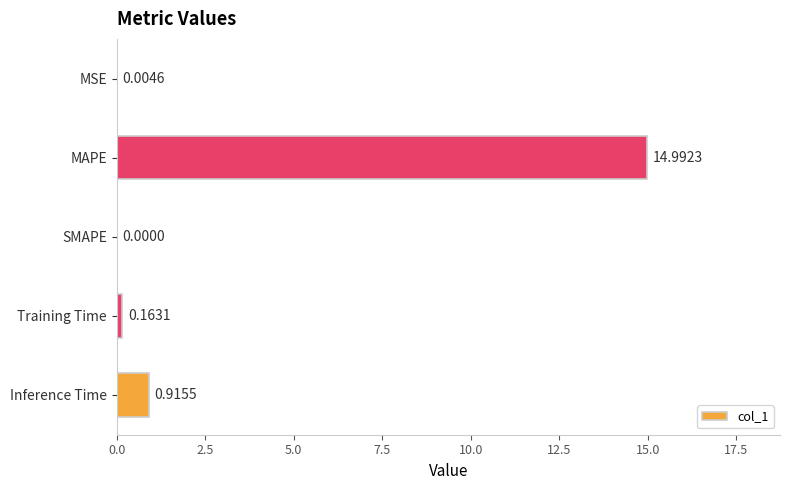

Which has a higher value, Inference Time or Training Time?

Inference Time